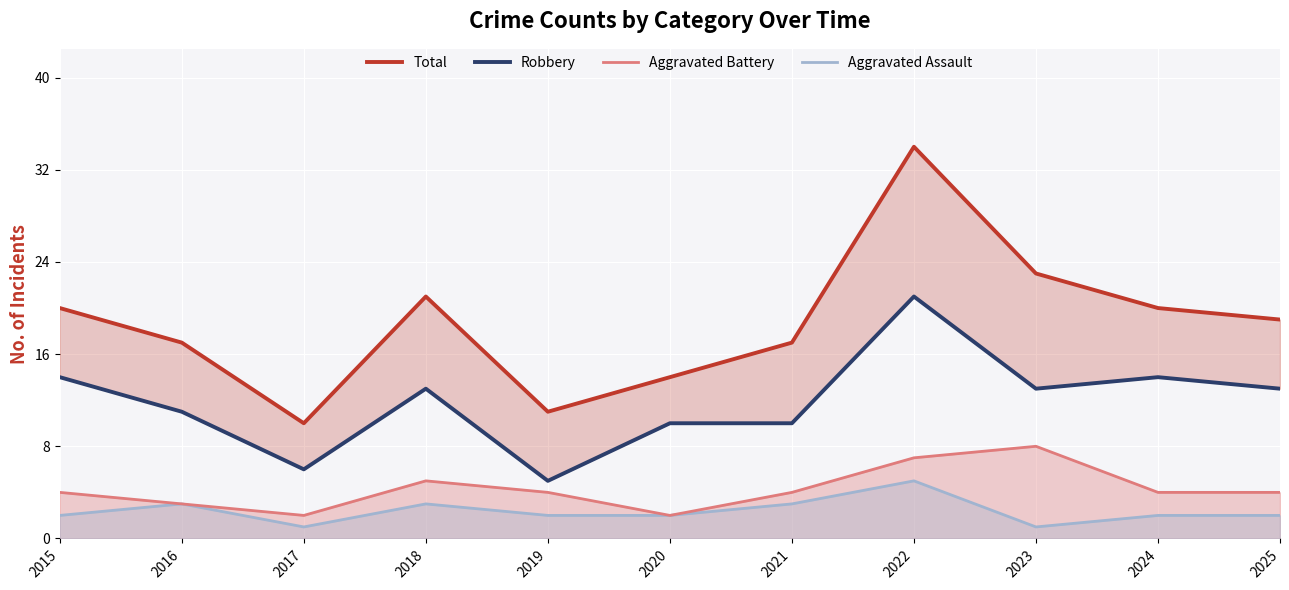

Rank the series at 2024 from lowest to highest value.

Aggravated Assault, Aggravated Battery, Robbery, Total